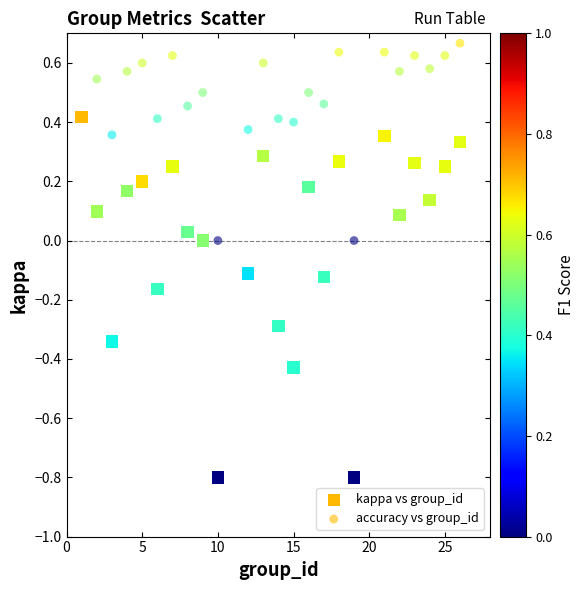

How many points are shown in the scatter plot?

48